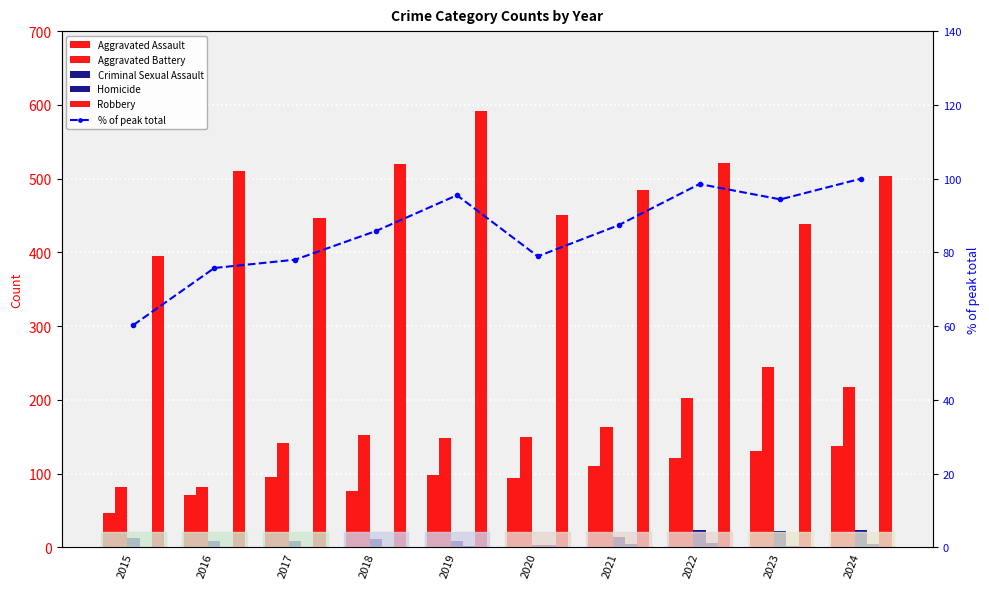

Rank the series by their maximum value, from lowest to highest.

Homicide, Criminal Sexual Assault, % of peak total, Aggravated Assault, Aggravated Battery, Robbery